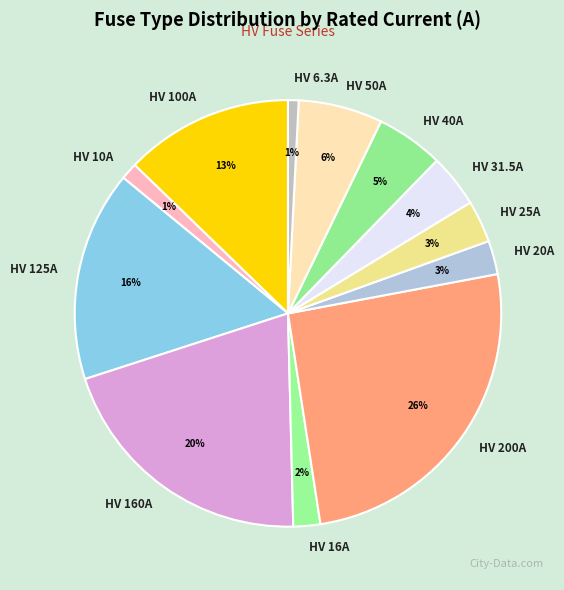

To the nearest percent, what percentage of the pie is HV 100A?

13%